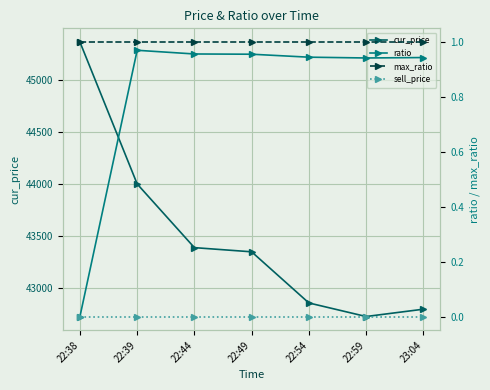

How many interior local valleys does the ratio series have?

1